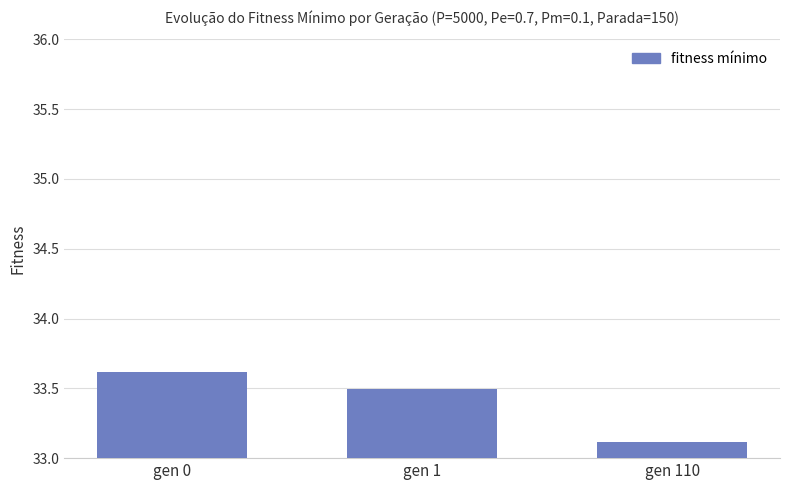

Where is the data nearest to the value 33?

gen 110